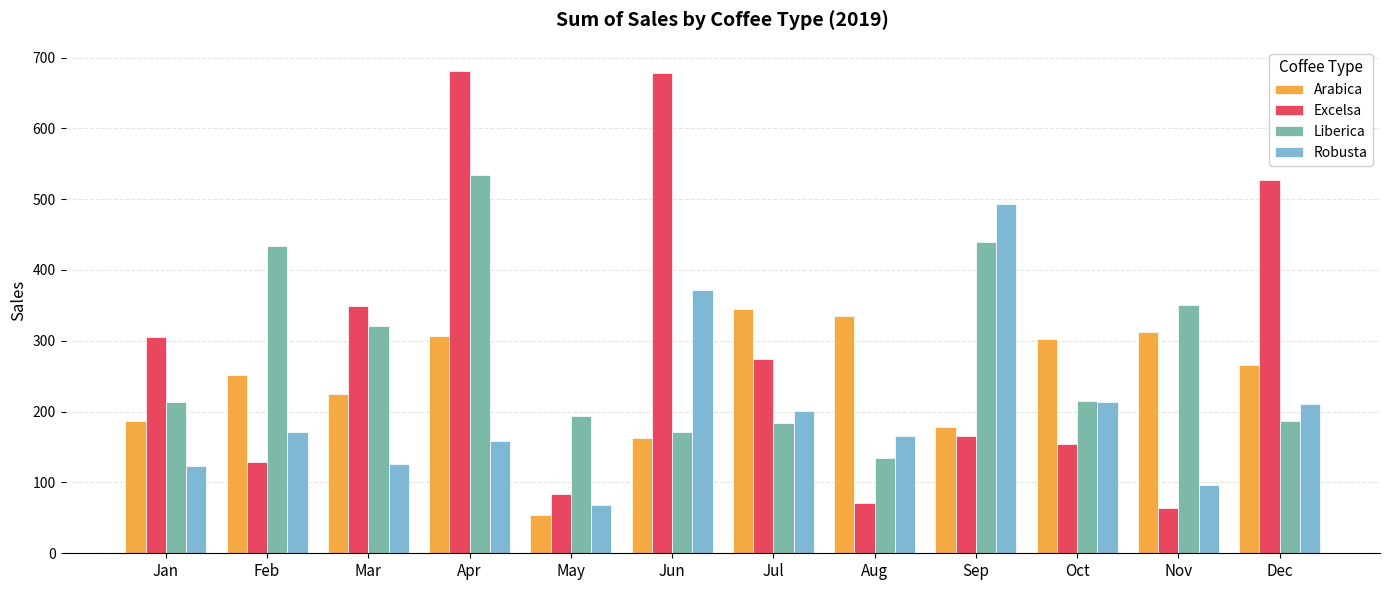

Between Aug and Oct, which series saw the biggest shift?

Excelsa